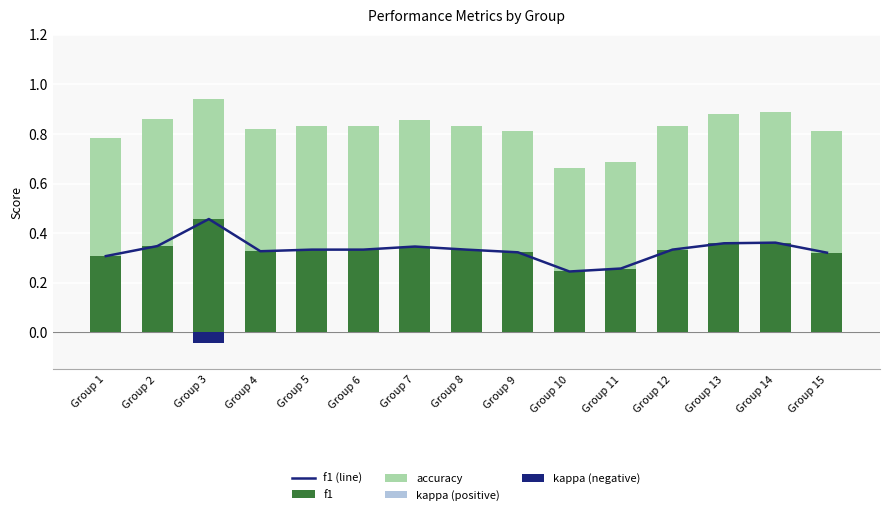

What is the greatest value displayed?

0.5